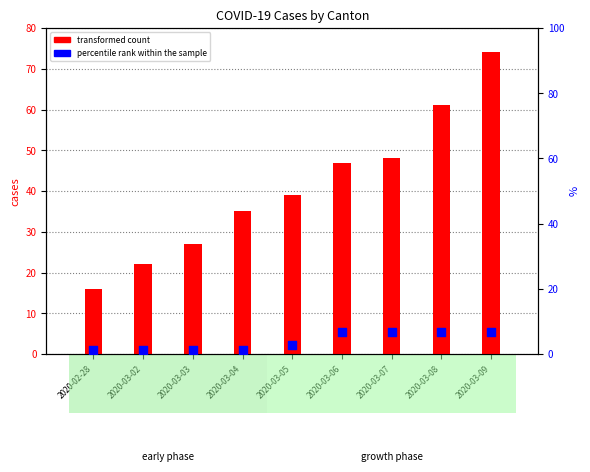

What is the total value across all series at 2020-02-28?

17.4